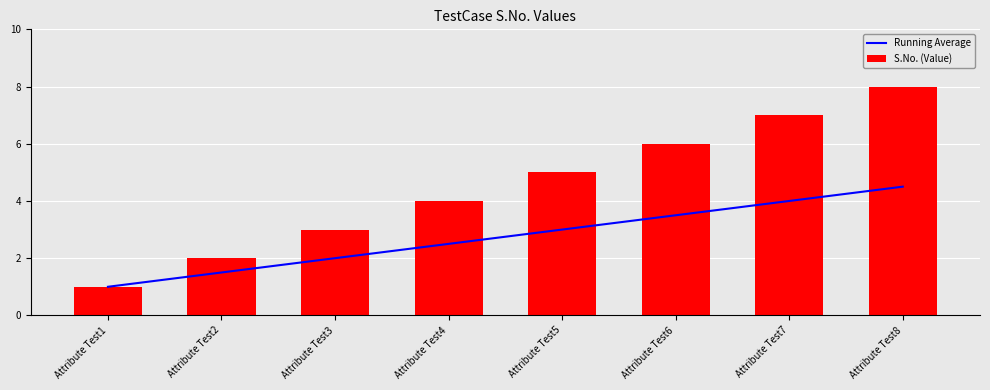

At how many categories does at least one series exceed 5?

3